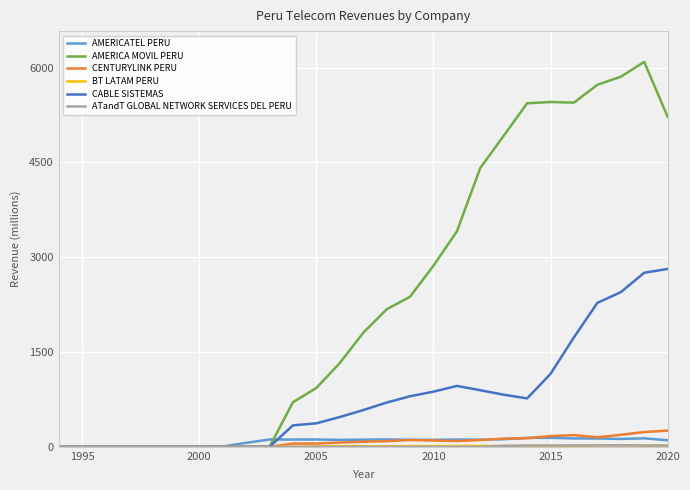

Which series has the largest total across all categories?

AMERICA MOVIL PERU